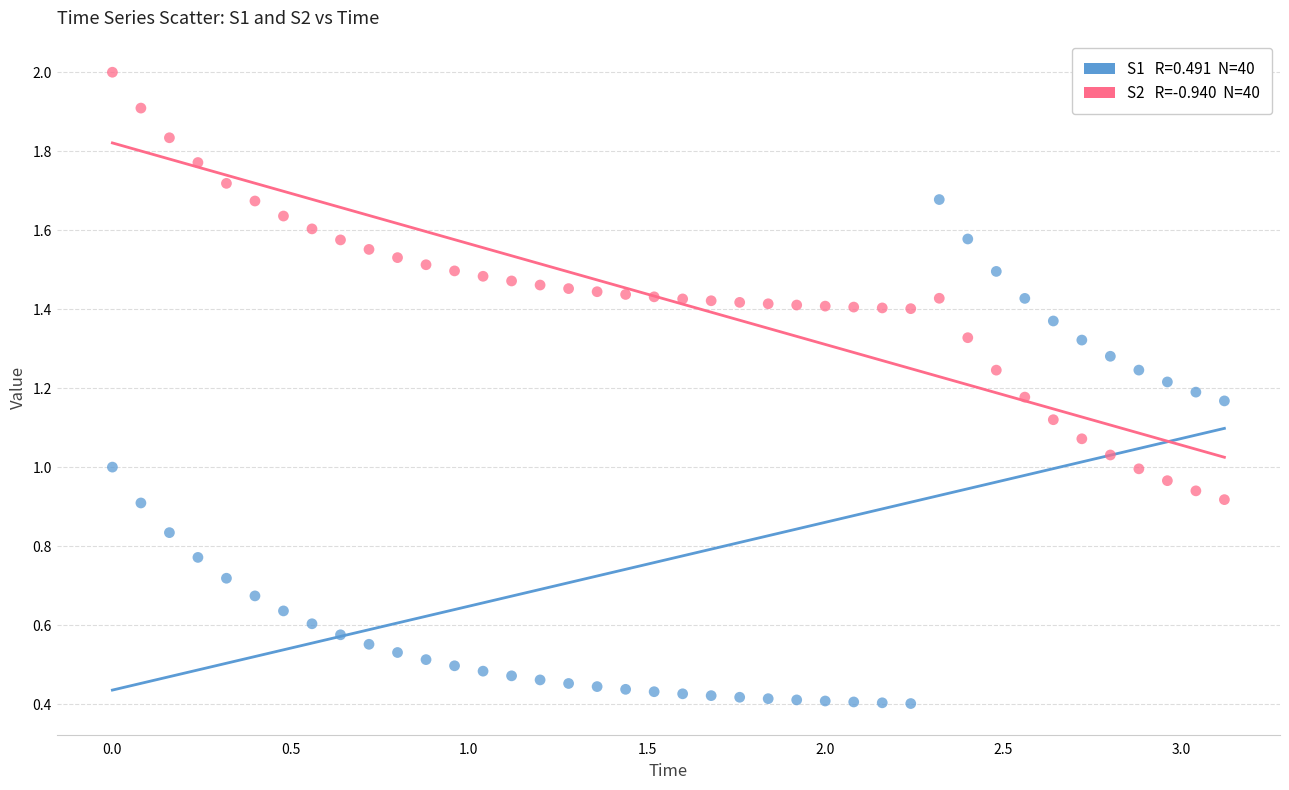

Across all data points, what is the range of X values (max minus min)?

3.1